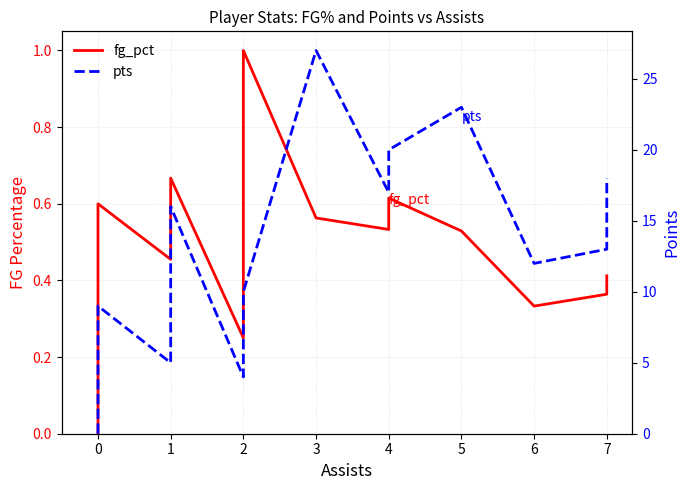

Is it true that pts equals 6.2 at 2?

False